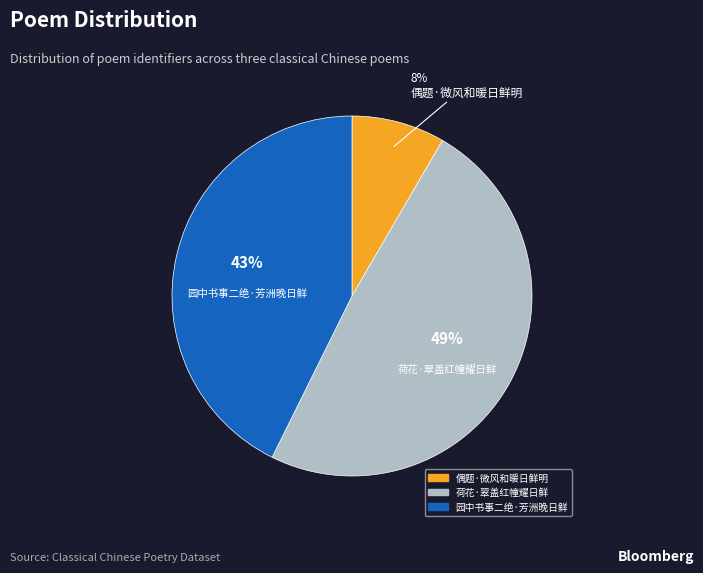

To the nearest percent, what percentage of the pie is 荷花·翠盖红幢耀日鲜?

49%